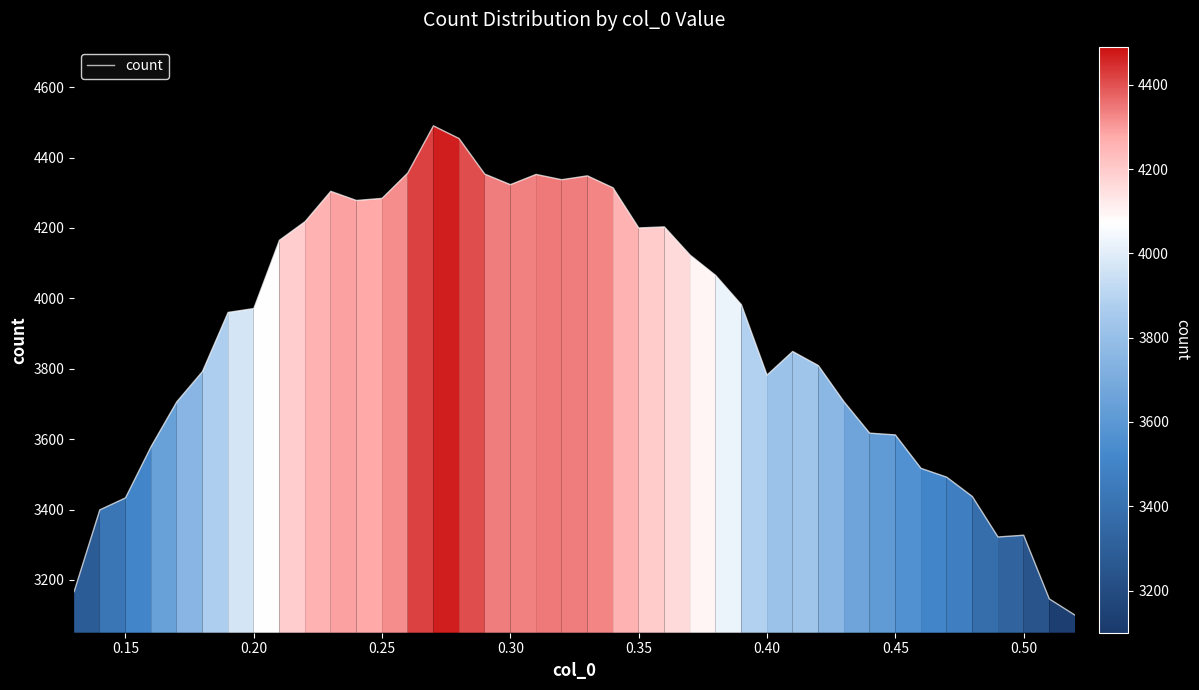

What is the maximum value shown in the chart?

4490